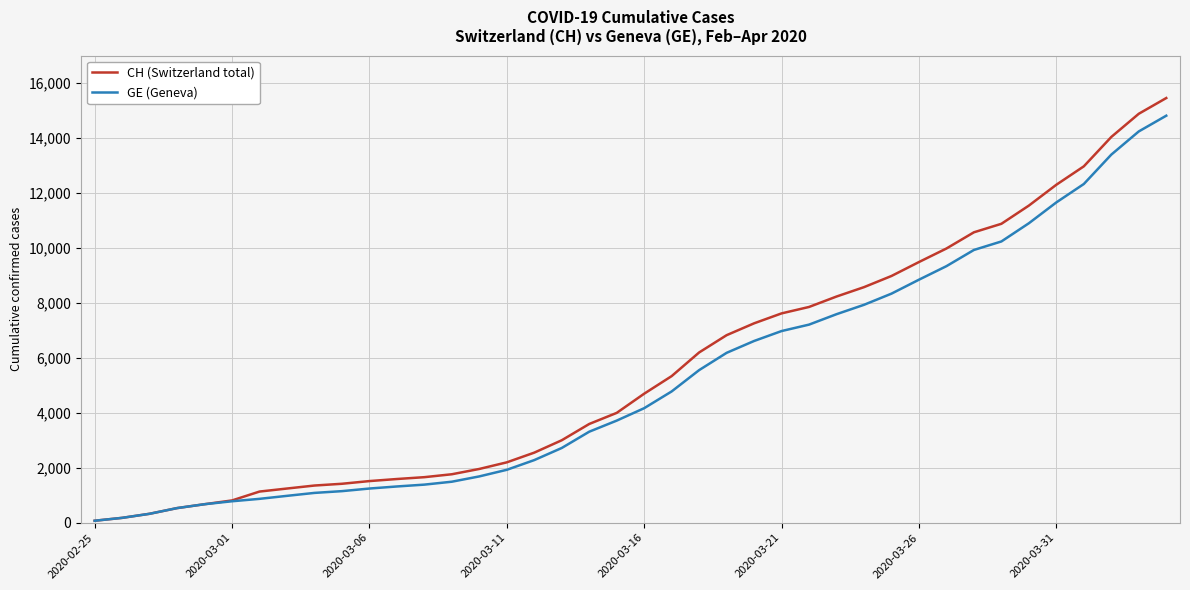

What is the highest value of the GE (Geneva) series?

14797